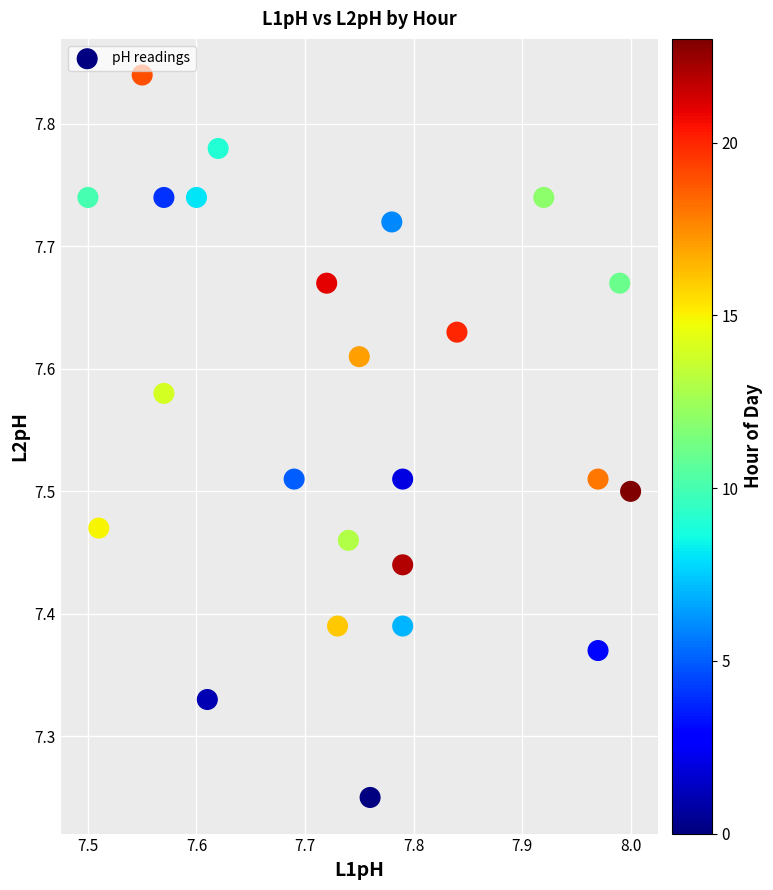

What is the range of X values (max minus min)?

0.5